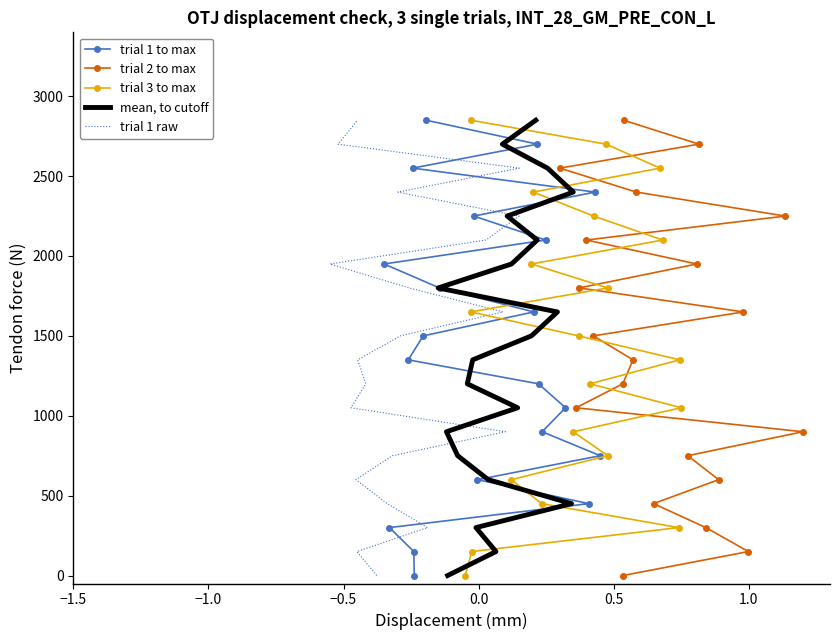

How many positive values does the trial 1 to max series have?

19